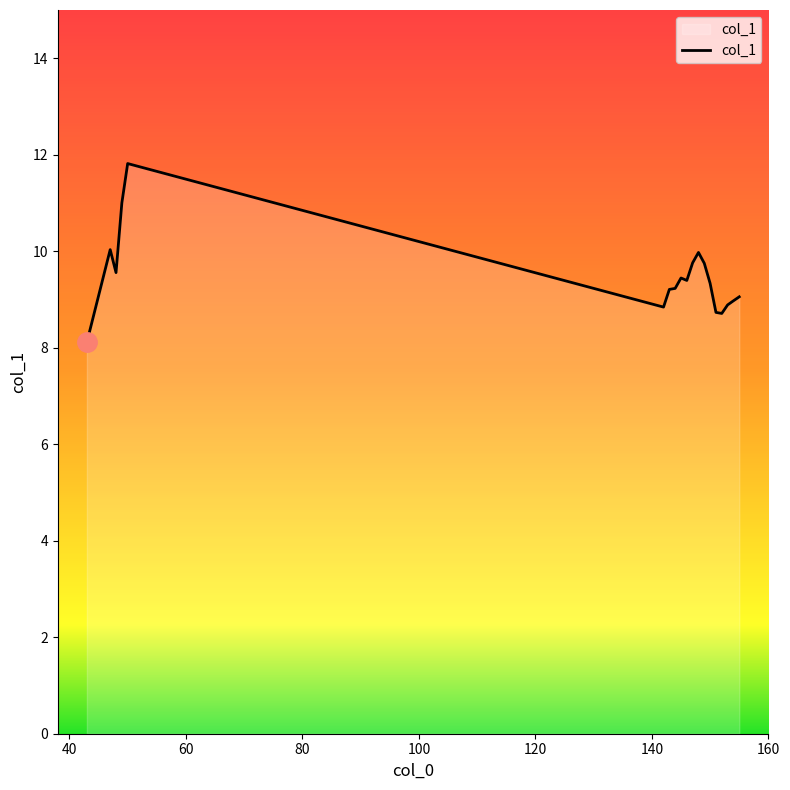

What is the greatest value displayed?

11.8